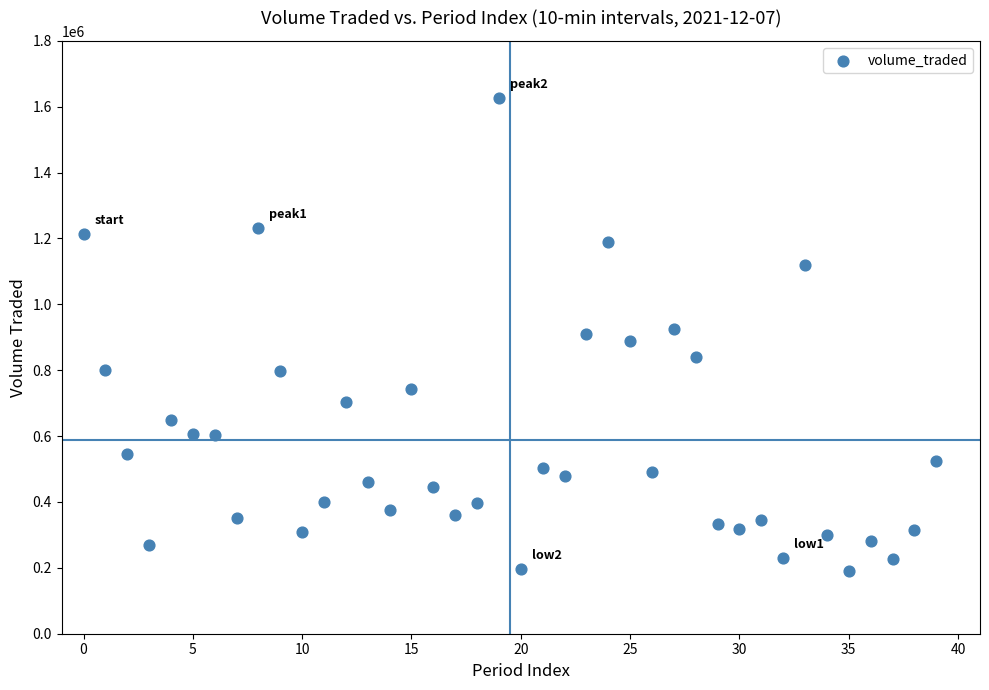

What is the range of Y values (max minus min)?

1436435.0